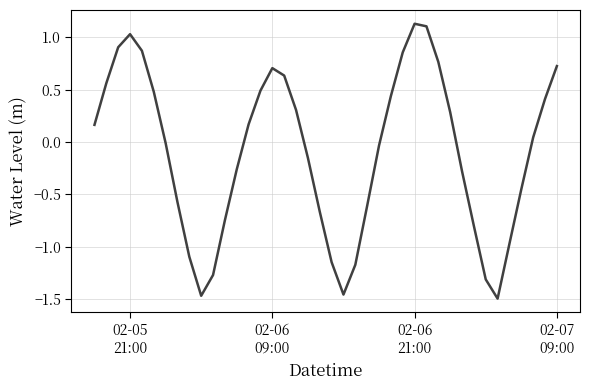

What is the difference between the maximum and minimum values?

2.6